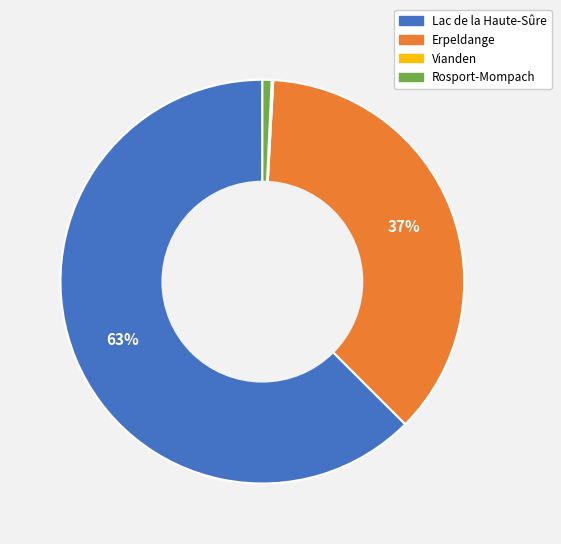

To the nearest percent, what is the difference between the largest and smallest slice percentages?

62%